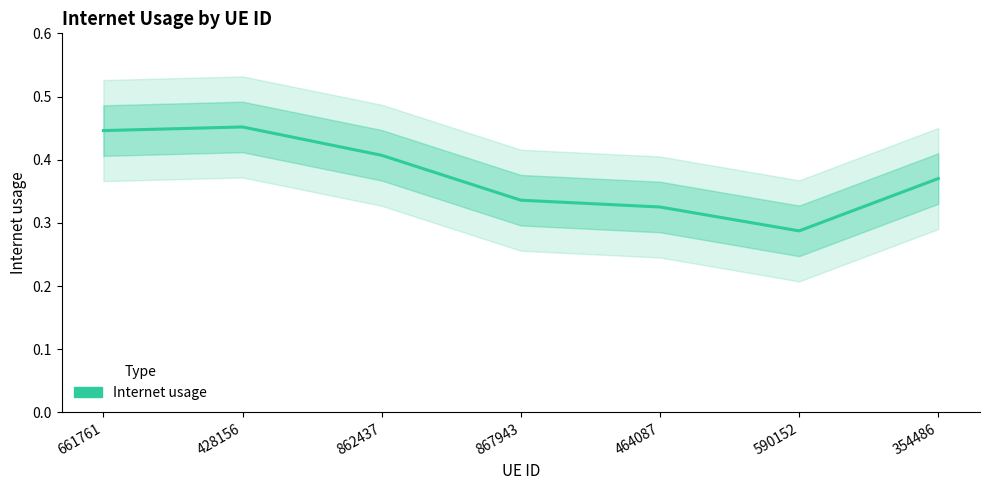

What is the difference between the second highest and minimum values?

0.2